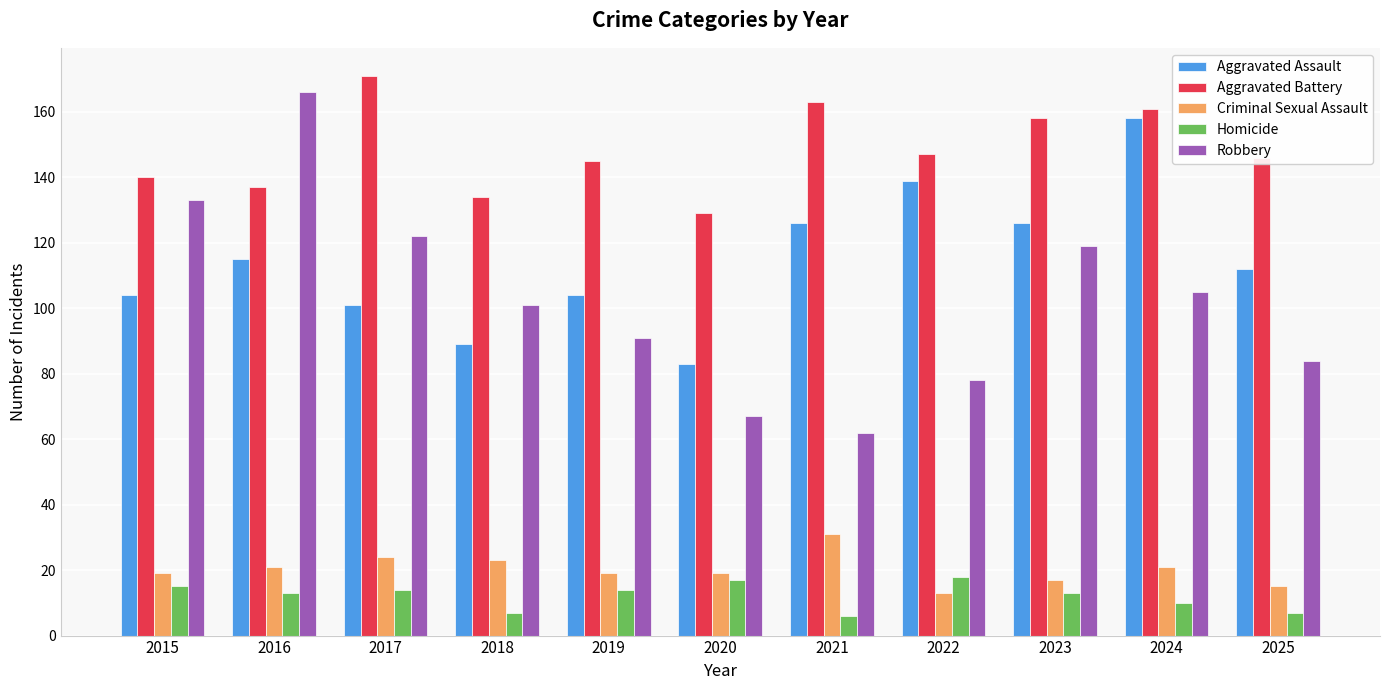

Reading left to right, extract all data points from this chart.

Aggravated Assault: 104	115	101	89	104	83	126	139	126	158	112
Aggravated Battery: 140	137	171	134	145	129	163	147	158	161	146
Criminal Sexual Assault: 19	21	24	23	19	19	31	13	17	21	15
Homicide: 15	13	14	7	14	17	6	18	13	10	7
Robbery: 133	166	122	101	91	67	62	78	119	105	84